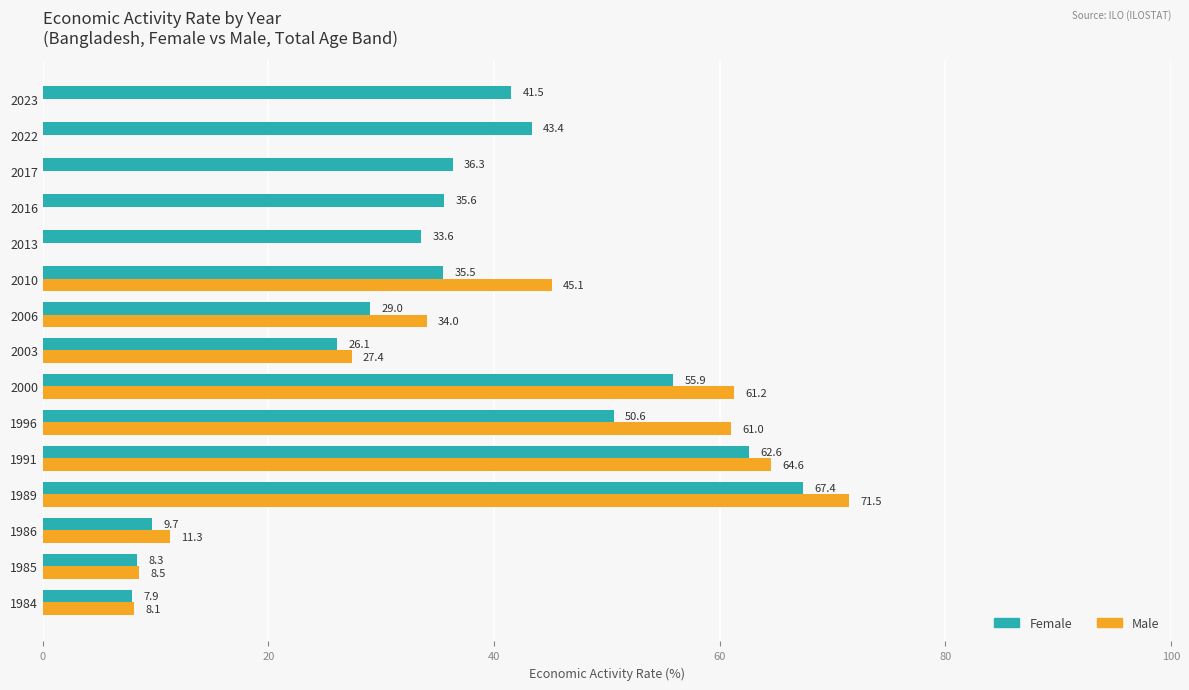

Which series has the largest total across all categories?

Female